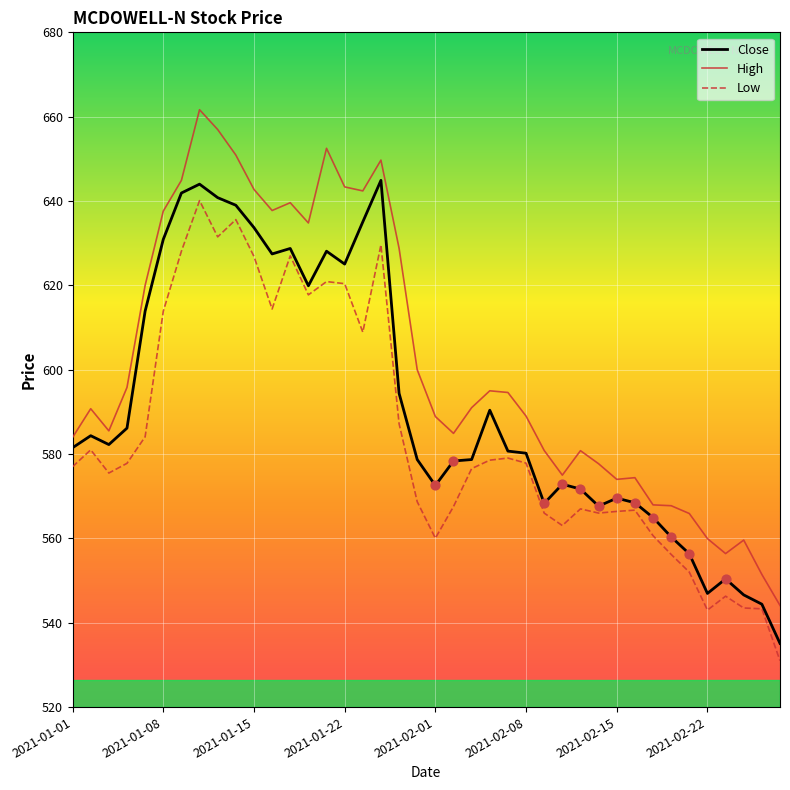

Which series has the largest range (max minus min)?

High